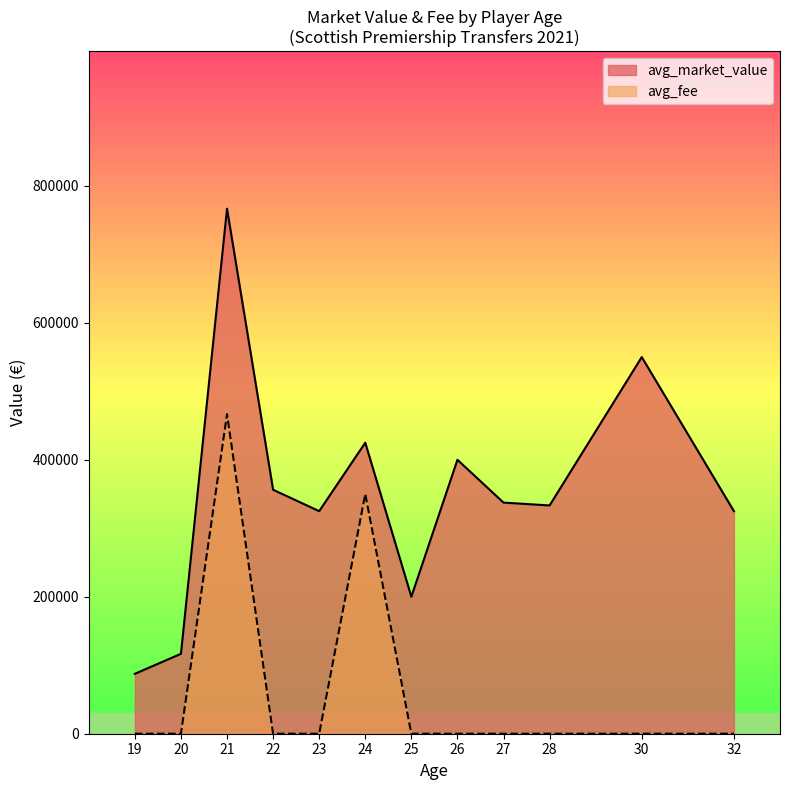

At which label does avg_market_value reach its peak?

21